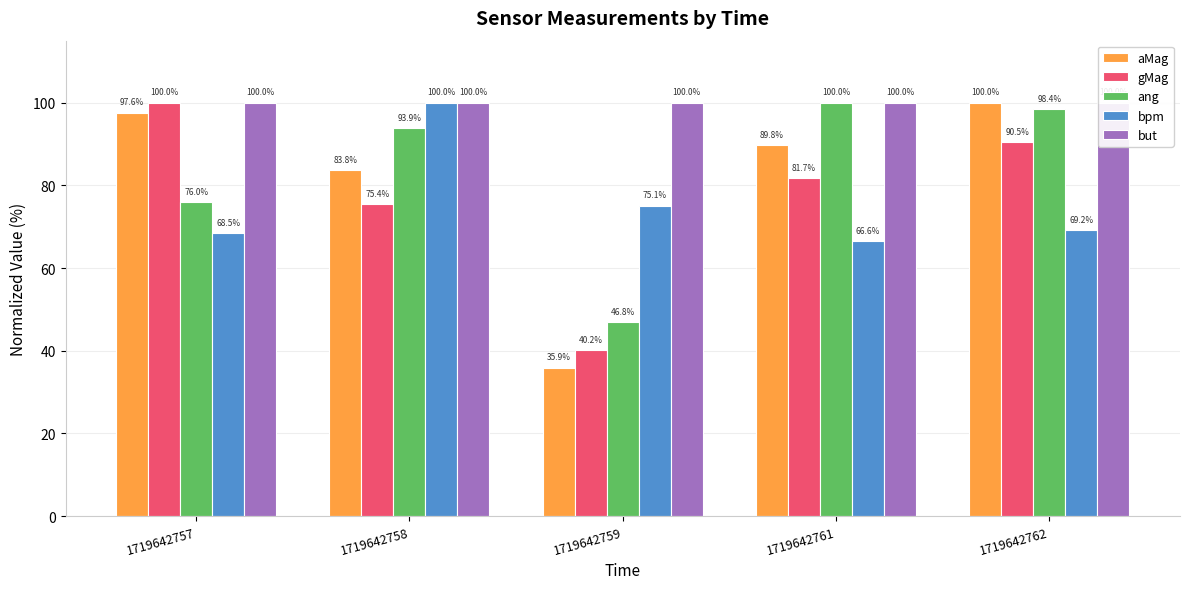

What is the value of the ang bar at the 1st from the left?

76.0